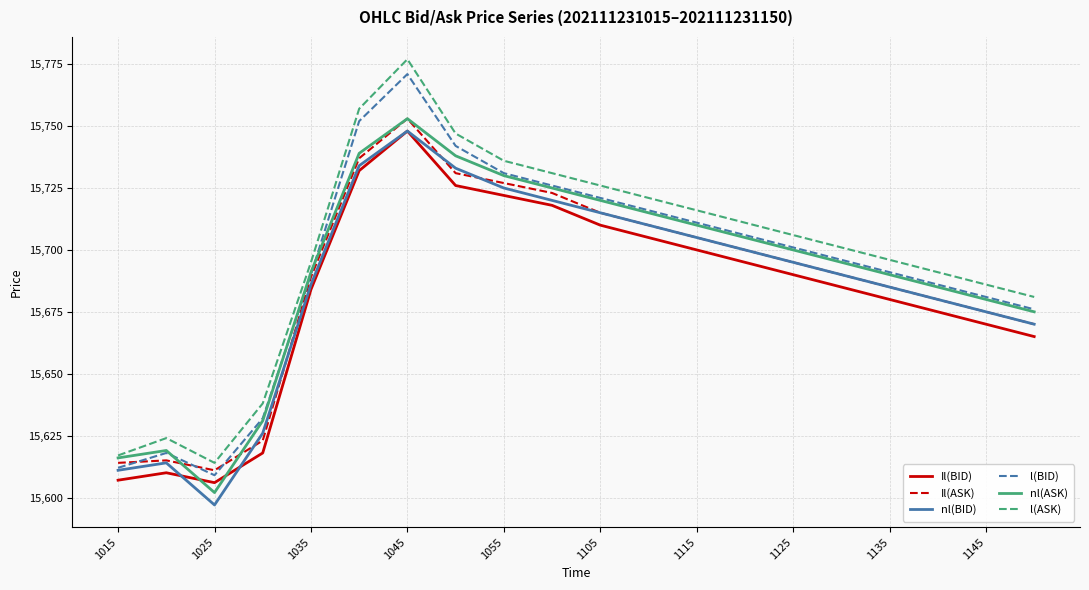

Which series has the widest spread of values?

l(ASK)